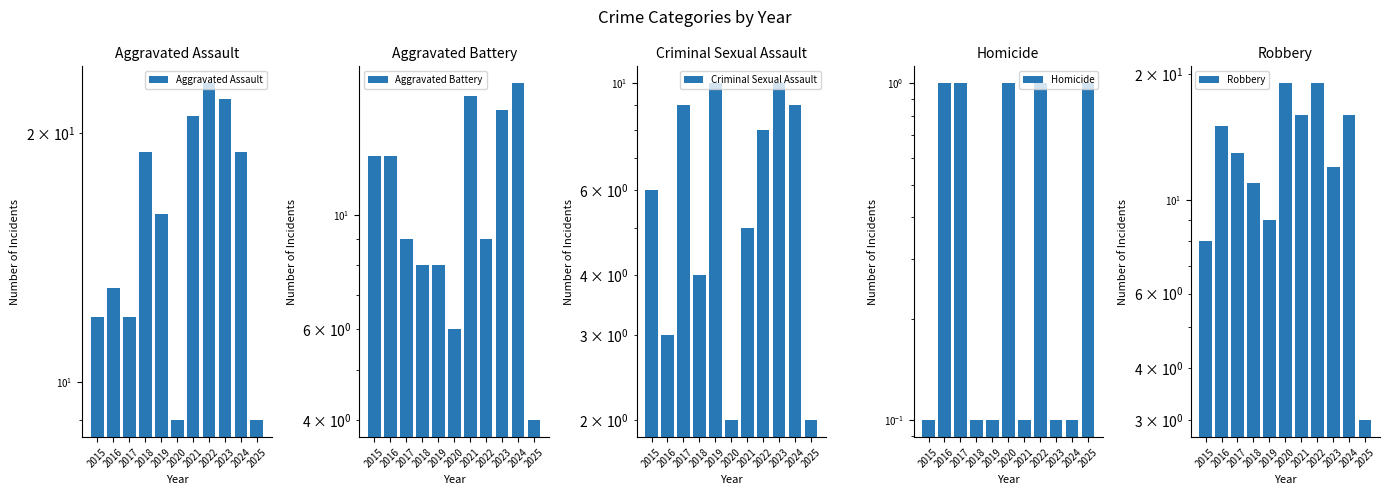

Reading right to left, what are all the values shown in this chart?

Aggravated Assault: 9.0	19.0	22.0	23.0	21.0	9.0	16.0	19.0	12.0	13.0	12.0
Aggravated Battery: 4.0	18.0	16.0	9.0	17.0	6.0	8.0	8.0	9.0	13.0	13.0
Criminal Sexual Assault: 2.0	9.0	10.0	8.0	5.0	2.0	10.0	4.0	9.0	3.0	6.0
Homicide: 1.0	0.1	0.1	1.0	0.1	1.0	0.1	0.1	1.0	1.0	0.1
Robbery: 3.0	16.0	12.0	19.0	16.0	19.0	9.0	11.0	13.0	15.0	8.0